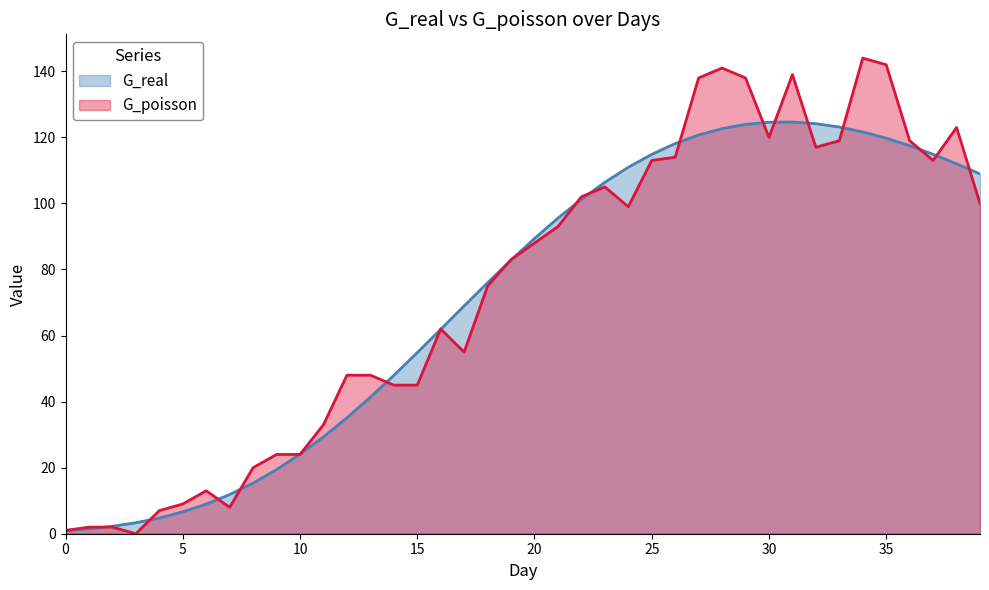

What is the sum of the G_real values at 15 and 33?

178.0